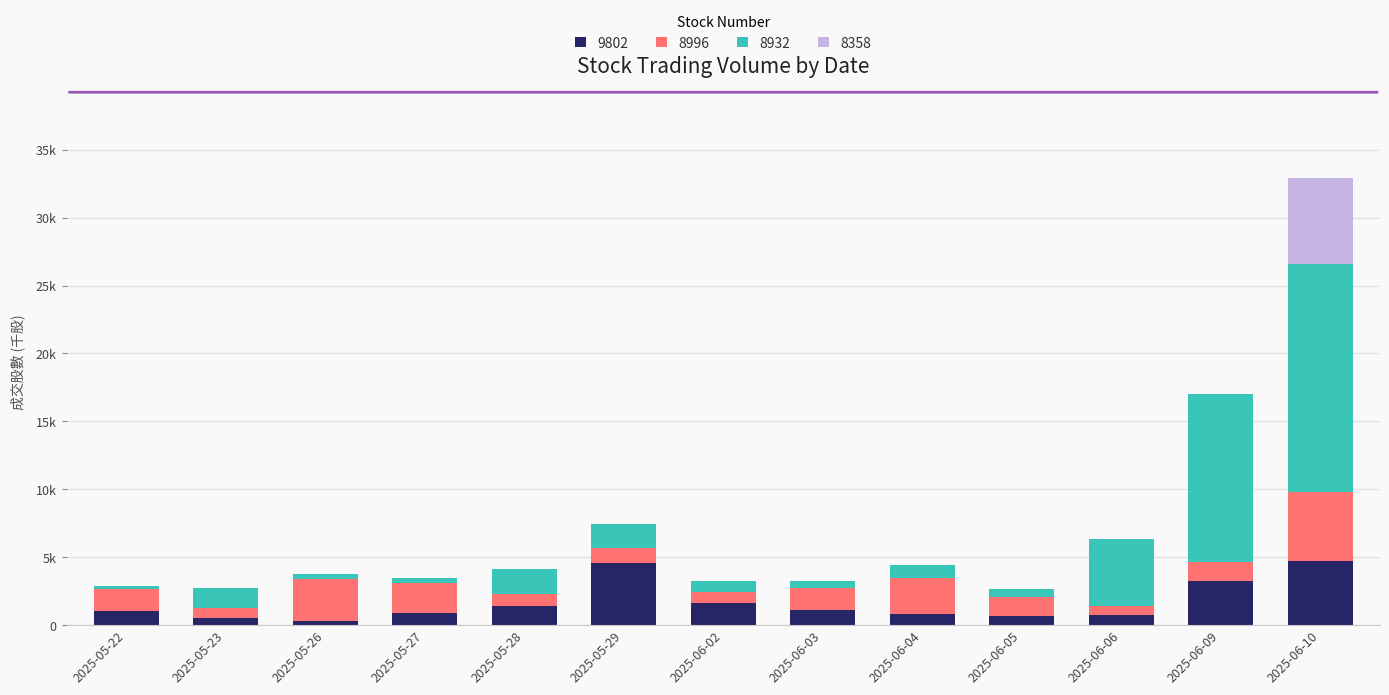

Which series has the largest total across all categories?

8932